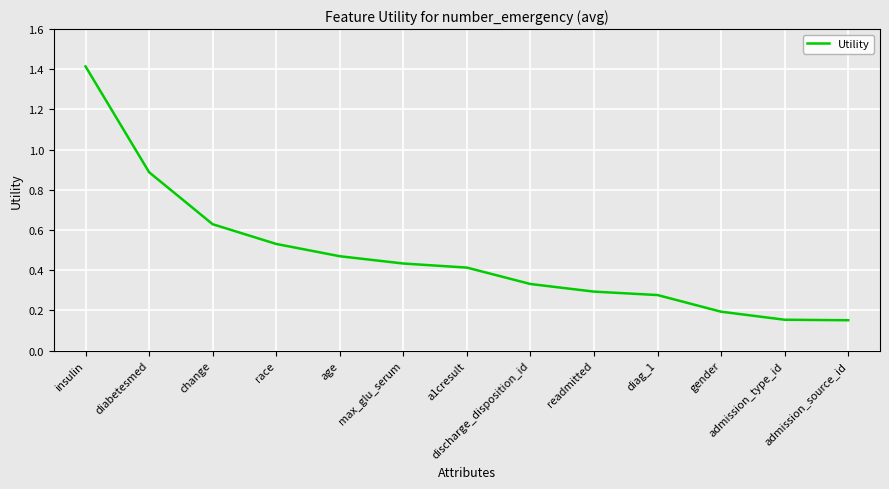

Does the chart have visible grid lines?

Yes